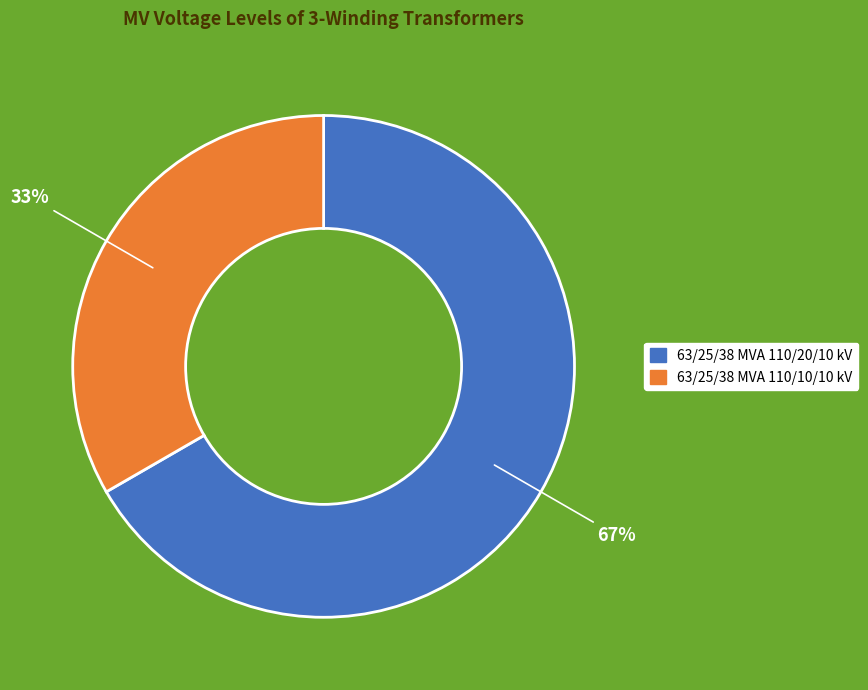

Rank the categories by value from highest to lowest.

63/25/38 MVA 110/20/10 kV, 63/25/38 MVA 110/10/10 kV